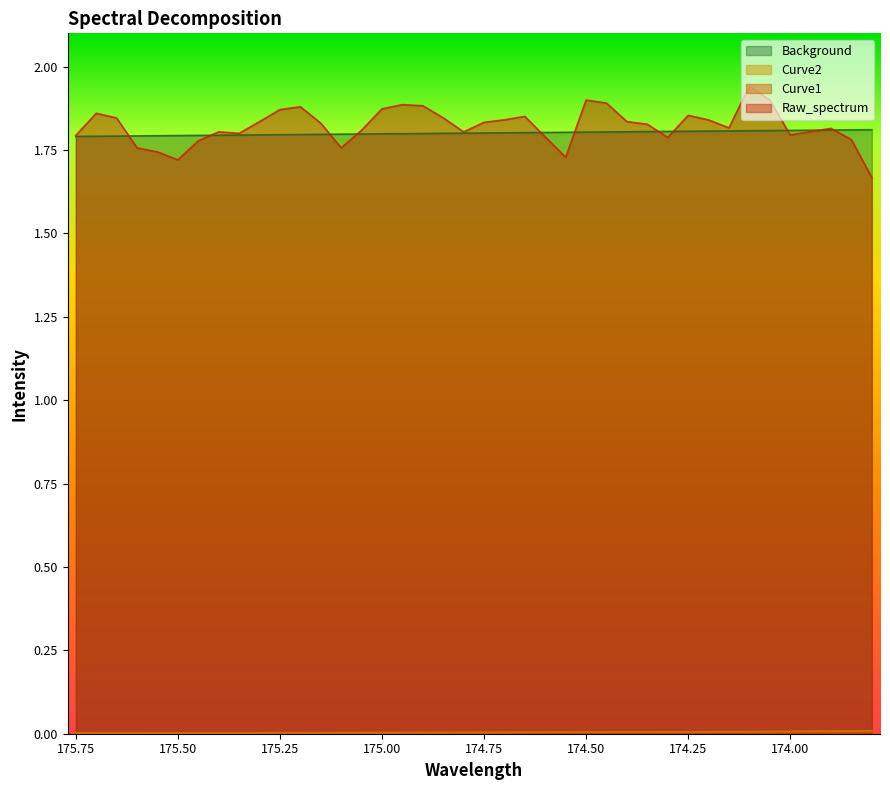

What is the lowest value of the Raw_spectrum series?

1.7